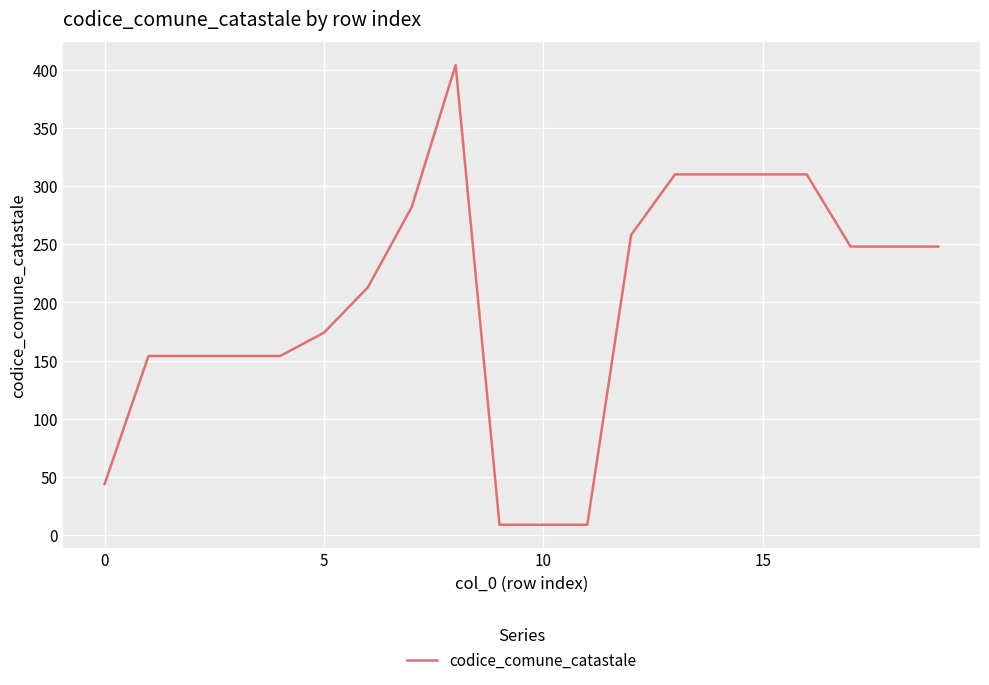

What is the maximum value shown in the chart?

404